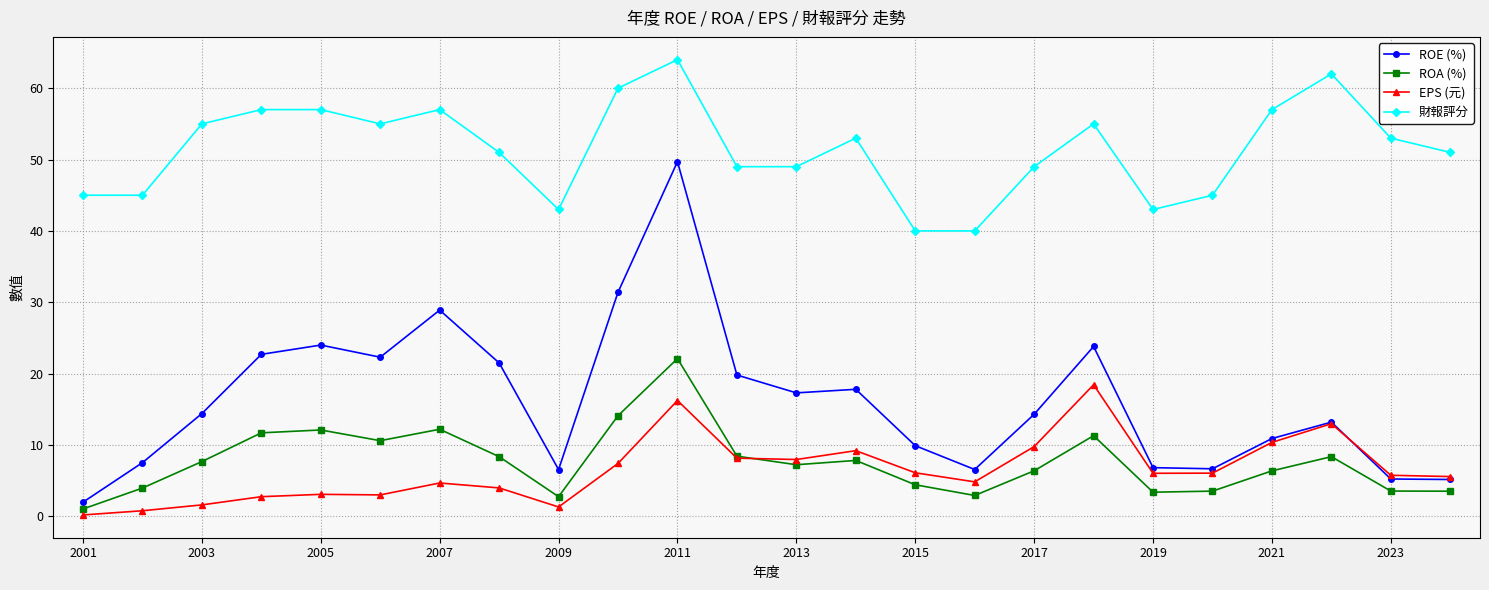

True or false: ROA (%) and 財報評分 intersect in this chart.

False